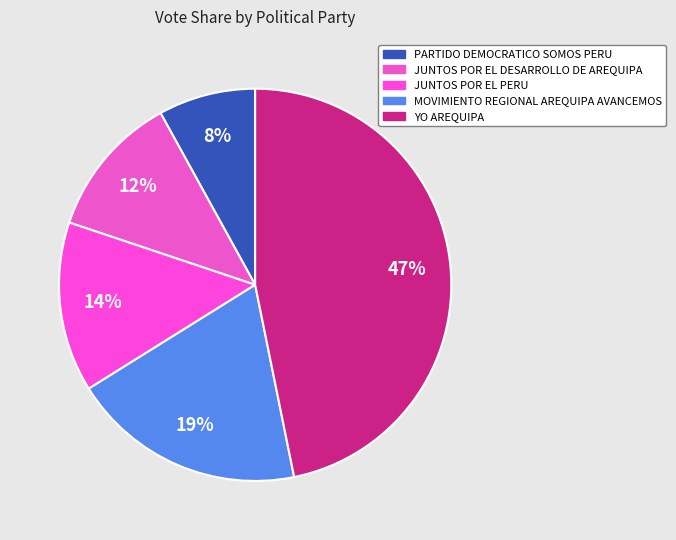

Rank the categories by value from lowest to highest.

PARTIDO DEMOCRATICO SOMOS PERU, JUNTOS POR EL DESARROLLO DE AREQUIPA, JUNTOS POR EL PERU, MOVIMIENTO REGIONAL AREQUIPA AVANCEMOS, YO AREQUIPA